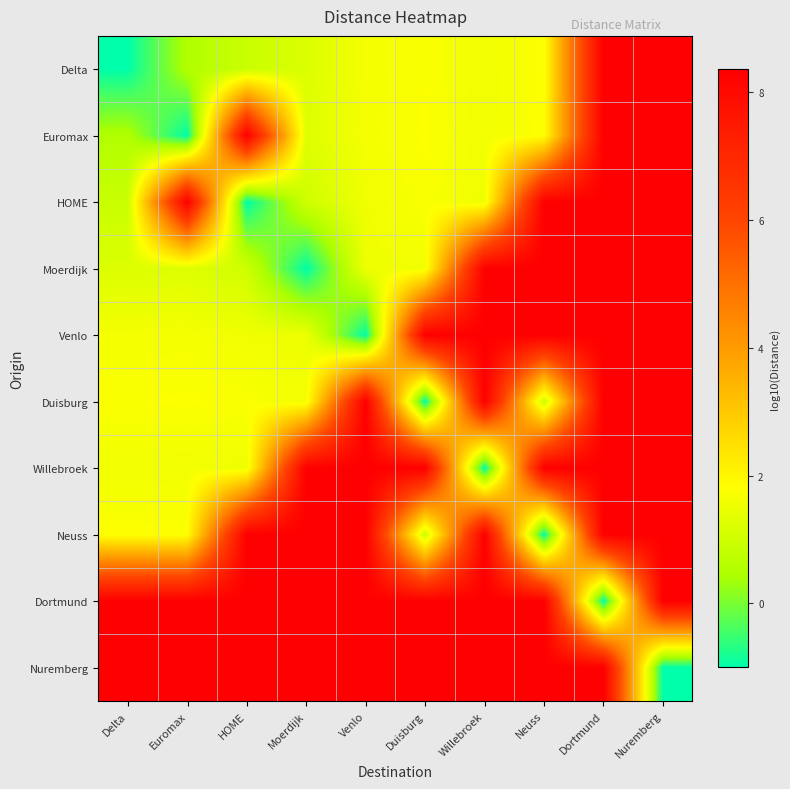

Reading left to right, extract all data points from this chart.

Delta: Delta=-1.0	Euromax=0.5	HOME=0.9	Moerdijk=1.2	Venlo=1.6	Duisburg=1.7	Willebroek=1.6	Neuss=1.8	Dortmund=8.4	Nuremberg=8.4
Euromax: Delta=0.5	Euromax=-1.0	HOME=8.4	Moerdijk=1.3	Venlo=1.7	Duisburg=1.8	Willebroek=1.6	Neuss=1.8	Dortmund=8.4	Nuremberg=8.4
HOME: Delta=0.9	Euromax=8.4	HOME=-1.0	Moerdijk=1.0	Venlo=1.6	Duisburg=1.7	Willebroek=1.6	Neuss=8.4	Dortmund=8.4	Nuremberg=8.4
Moerdijk: Delta=1.2	Euromax=1.3	HOME=1.0	Moerdijk=-1.0	Venlo=1.5	Duisburg=1.6	Willebroek=8.4	Neuss=8.4	Dortmund=8.4	Nuremberg=8.4
Venlo: Delta=1.6	Euromax=1.7	HOME=1.6	Moerdijk=1.5	Venlo=-1.0	Duisburg=8.4	Willebroek=8.4	Neuss=8.4	Dortmund=8.4	Nuremberg=8.4
Duisburg: Delta=1.7	Euromax=1.8	HOME=1.7	Moerdijk=1.6	Venlo=8.4	Duisburg=-1.0	Willebroek=8.4	Neuss=0.9	Dortmund=8.4	Nuremberg=8.4
Willebroek: Delta=1.6	Euromax=1.6	HOME=1.6	Moerdijk=8.4	Venlo=8.4	Duisburg=8.4	Willebroek=-1.0	Neuss=8.4	Dortmund=8.4	Nuremberg=8.4
Neuss: Delta=1.8	Euromax=1.8	HOME=8.4	Moerdijk=8.4	Venlo=8.4	Duisburg=0.9	Willebroek=8.4	Neuss=-1.0	Dortmund=8.4	Nuremberg=8.4
Dortmund: Delta=8.4	Euromax=8.4	HOME=8.4	Moerdijk=8.4	Venlo=8.4	Duisburg=8.4	Willebroek=8.4	Neuss=8.4	Dortmund=-1.0	Nuremberg=8.4
Nuremberg: Delta=8.4	Euromax=8.4	HOME=8.4	Moerdijk=8.4	Venlo=8.4	Duisburg=8.4	Willebroek=8.4	Neuss=8.4	Dortmund=8.4	Nuremberg=-1.0